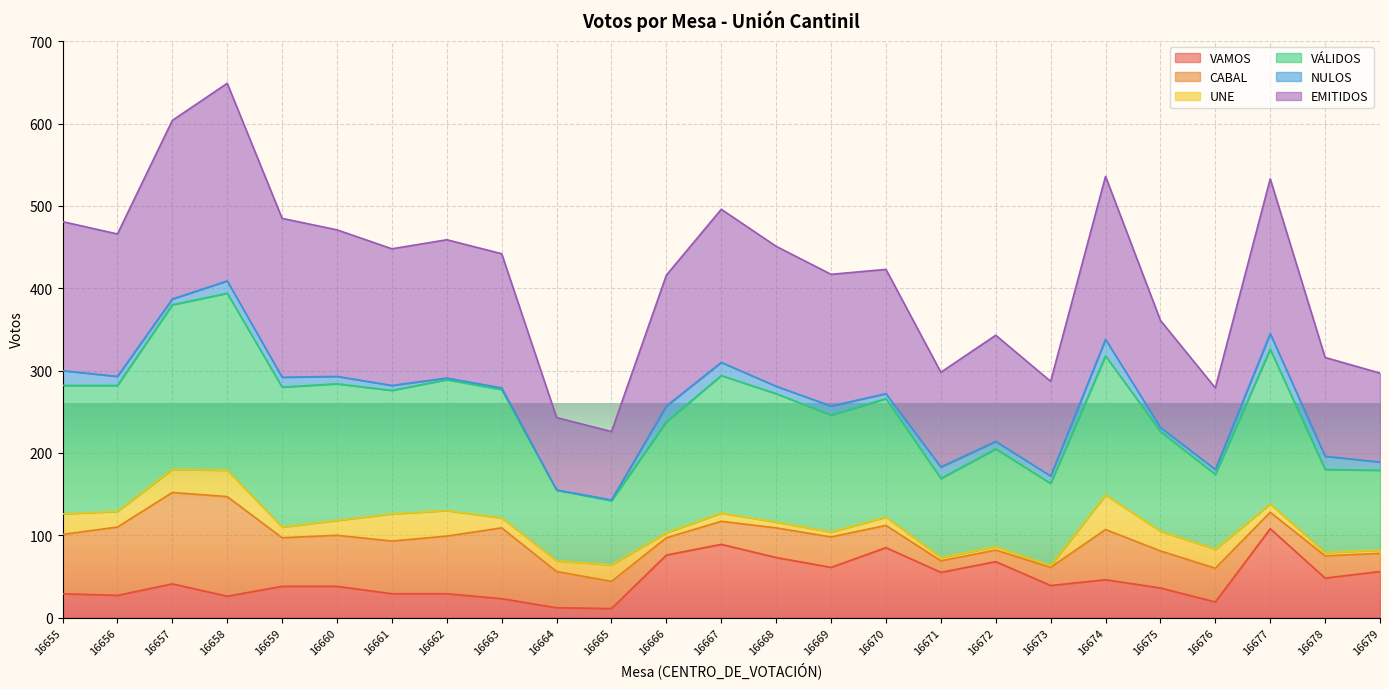

Does the chart display data point markers on the line(s)?

No